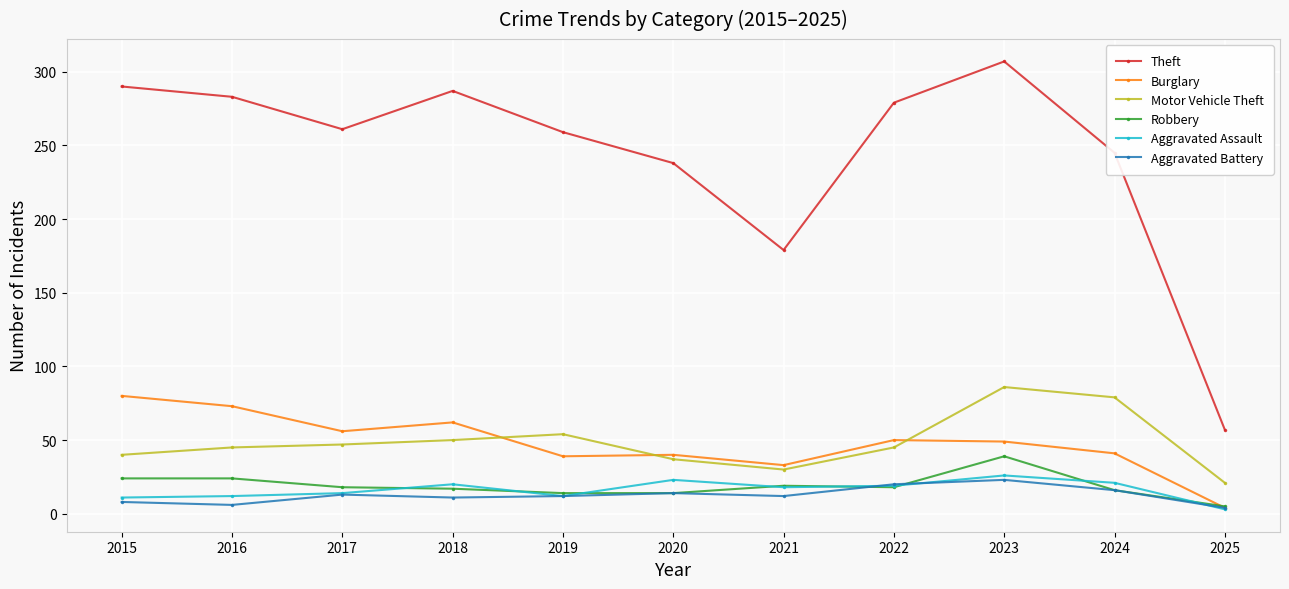

Which series has the largest total across all categories?

Theft